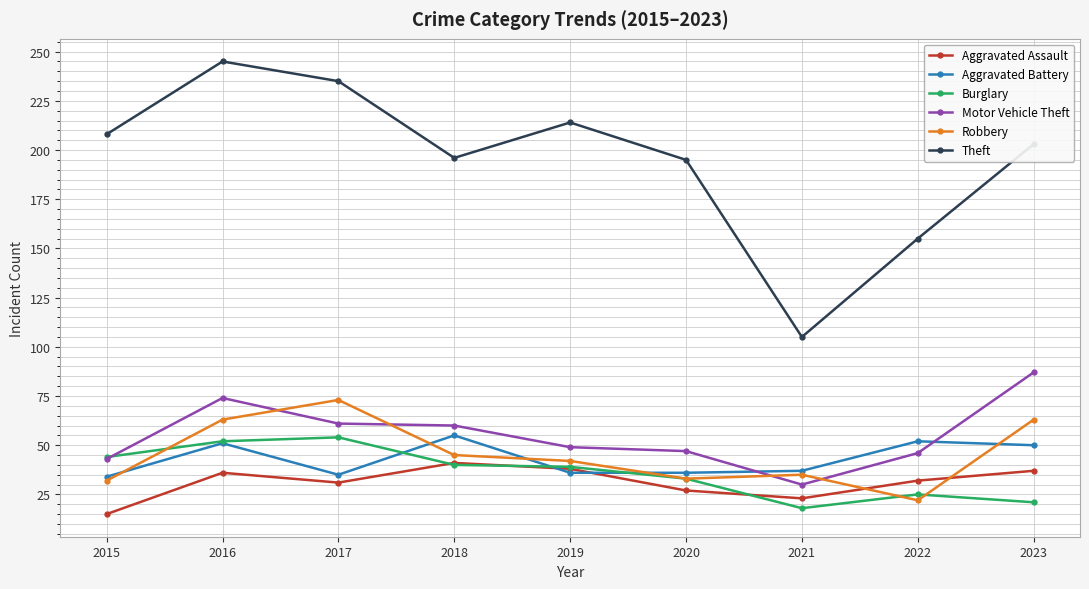

Where is Aggravated Assault nearest to the value 28?

2020